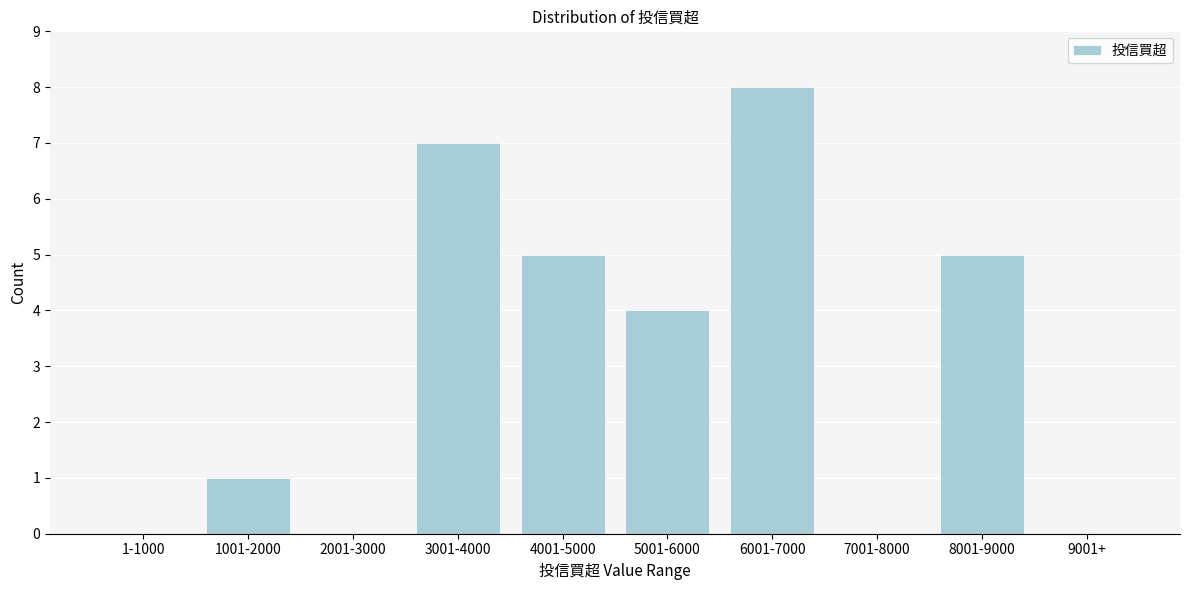

Reading left to right, list all the values displayed in this chart.

1-1000=0	1001-2000=1	2001-3000=0	3001-4000=7	4001-5000=5	5001-6000=4	6001-7000=8	7001-8000=0	8001-9000=5	9001+=0